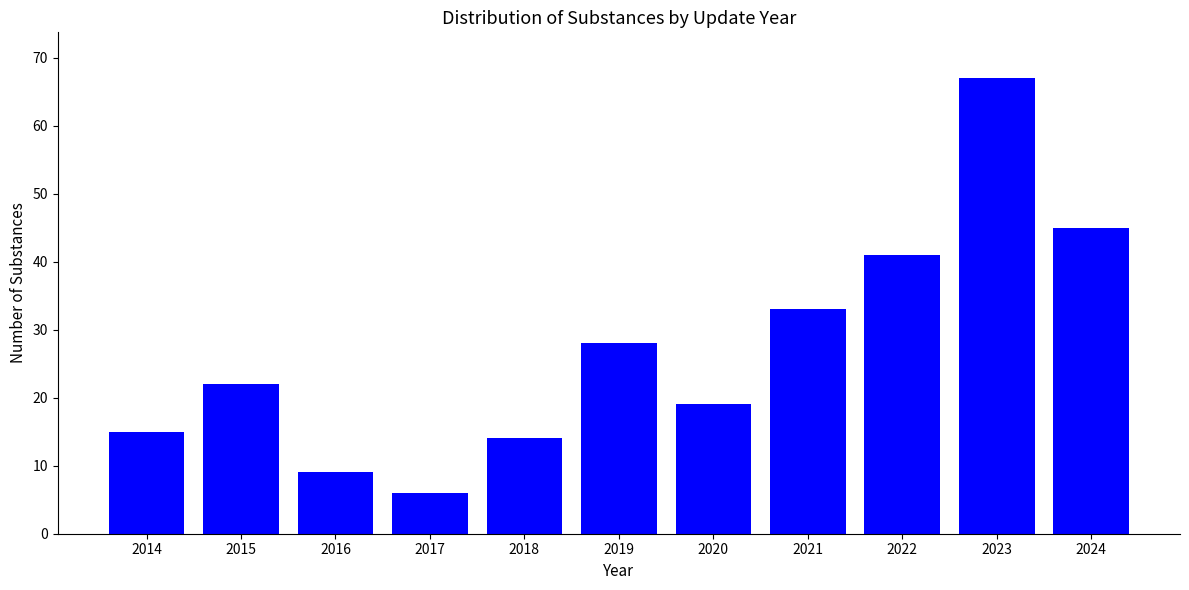

What is the greatest value displayed?

67